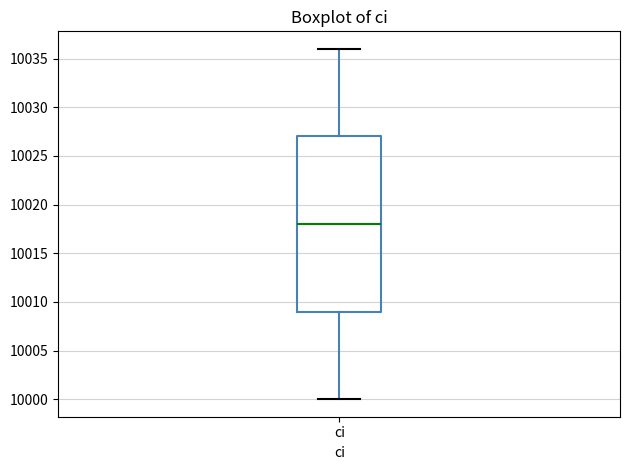

Transcribe this box plot: give where the median line is, the range the box spans, and where the two whiskers end, as read against the y-axis. The values are not printed on the chart, so give them approximately, as read against the axis.

median 10018, box 10009 to 10027, whiskers 10000 to 10036